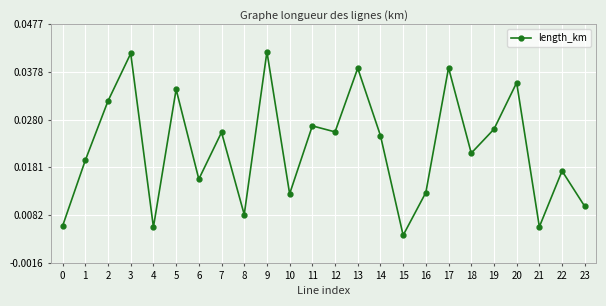

At which category does the data reach its first local peak?

3